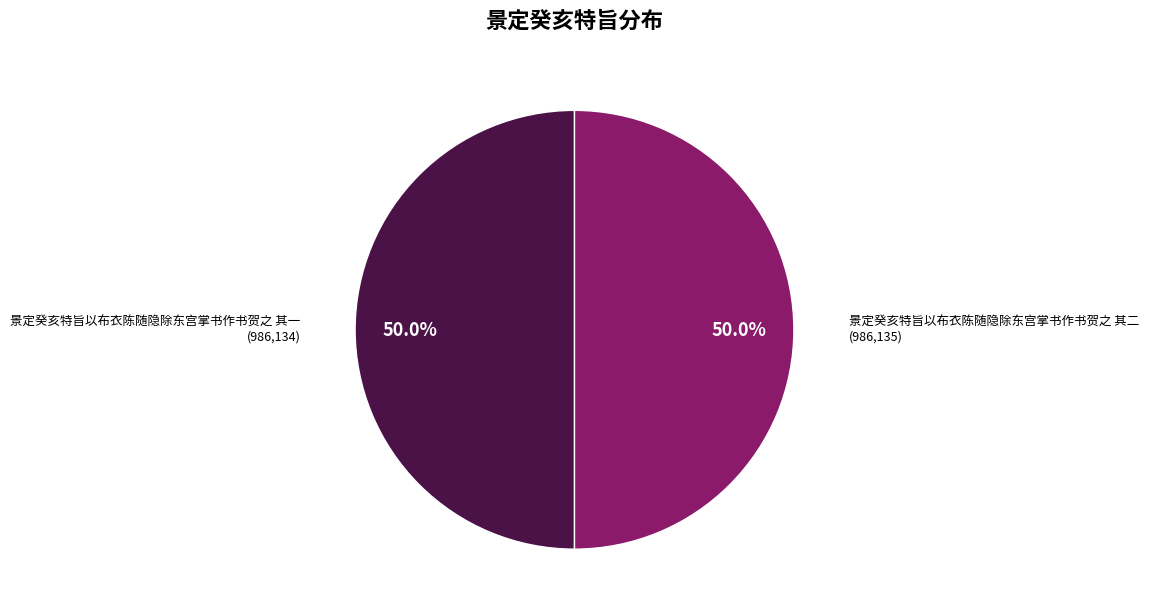

How many slices are in this pie chart?

2